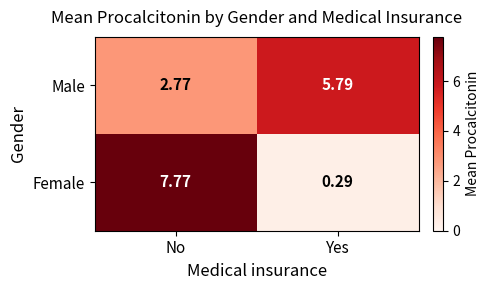

What is the maximum value shown in the chart?

7.8